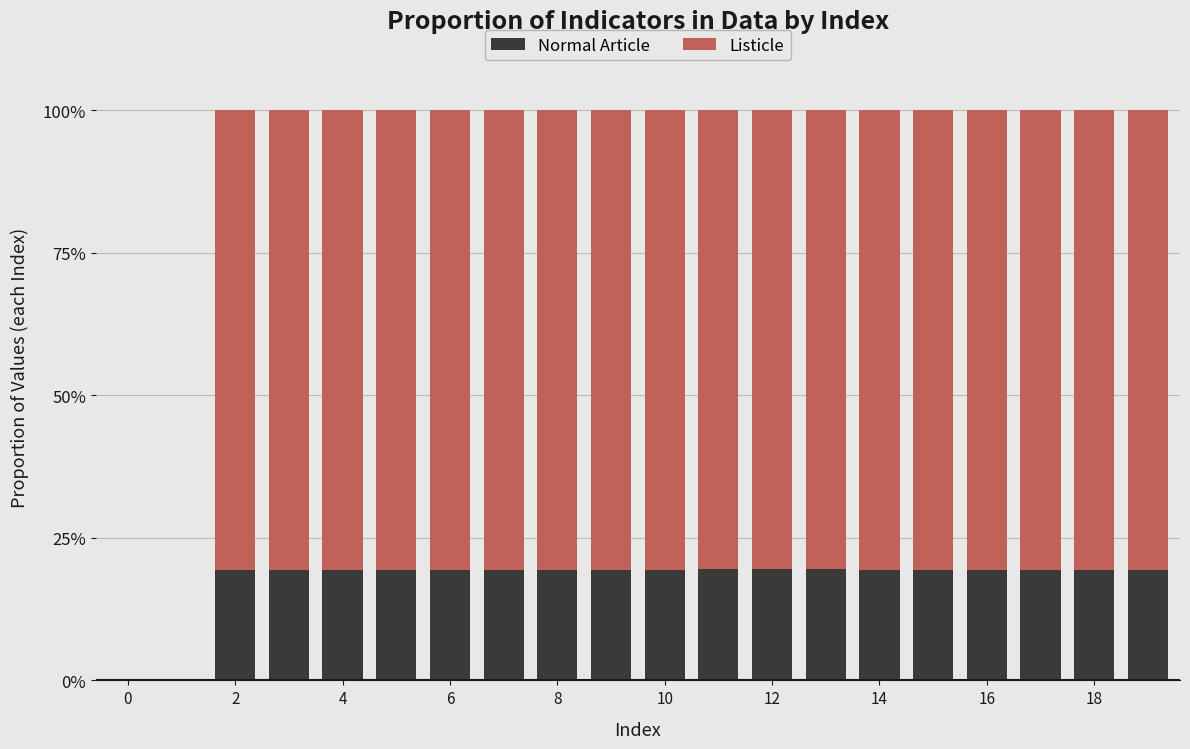

What is the maximum value for Normal Article?

19.4